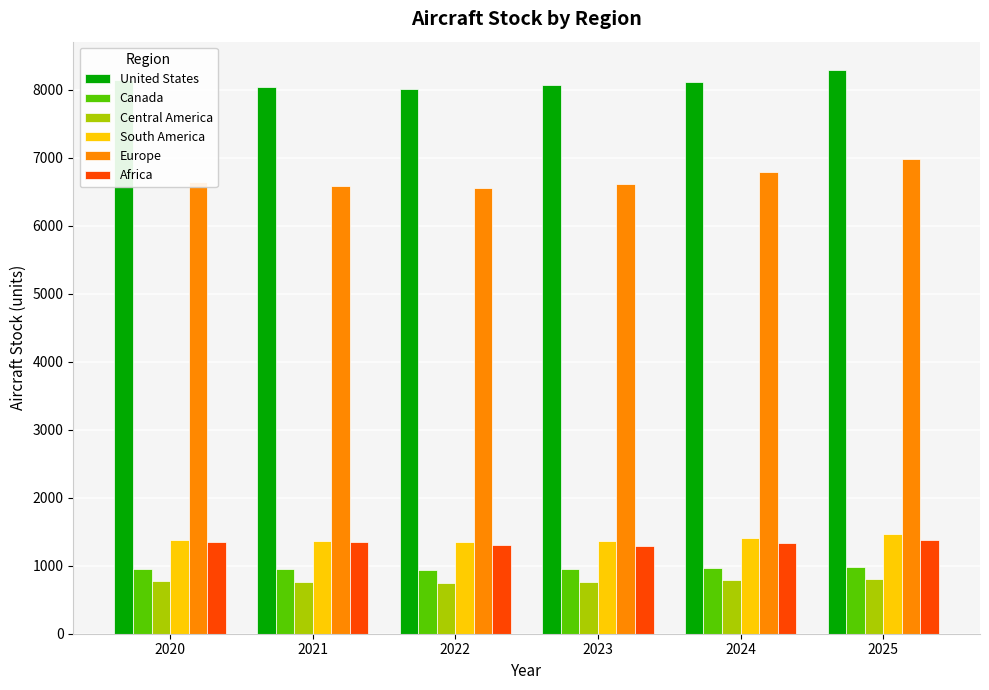

Which series has the widest spread of values?

Europe